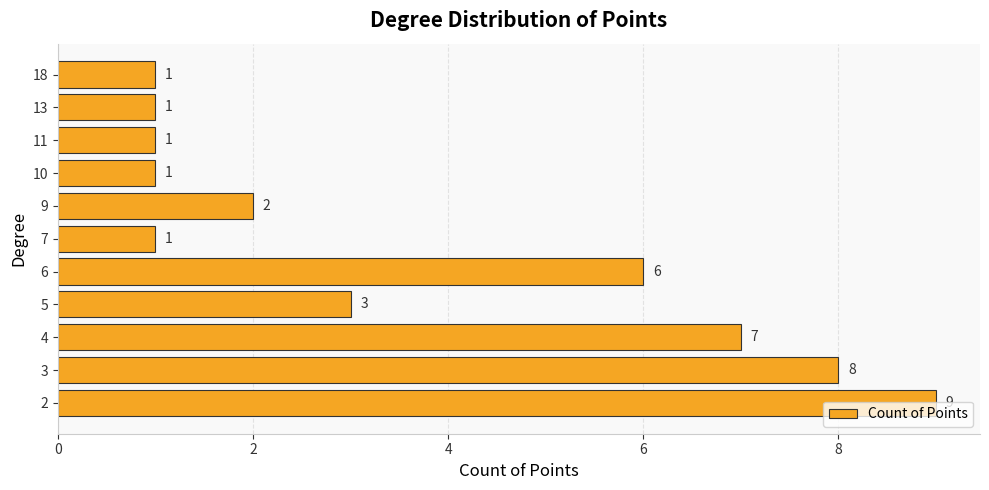

Approximately how many times larger is the value at 4 compared to 10?

7.0